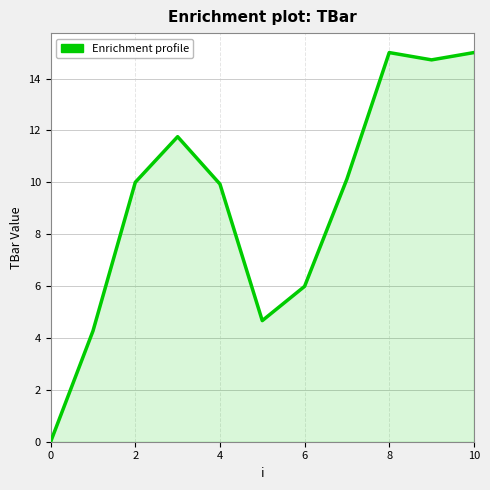

What is the difference between the second highest and second lowest values?

10.7